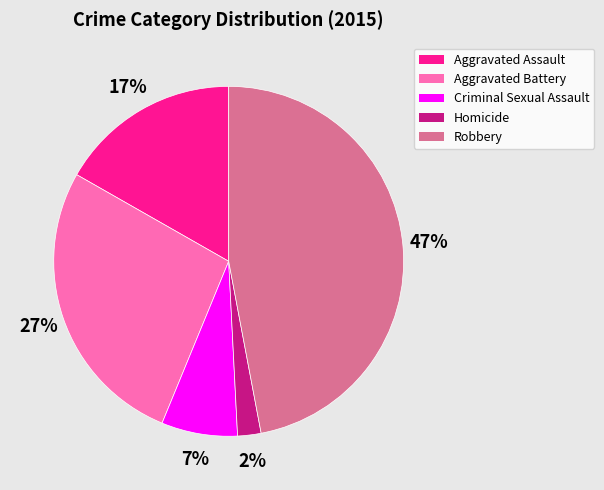

To the nearest percent, what portion does Robbery represent?

47%